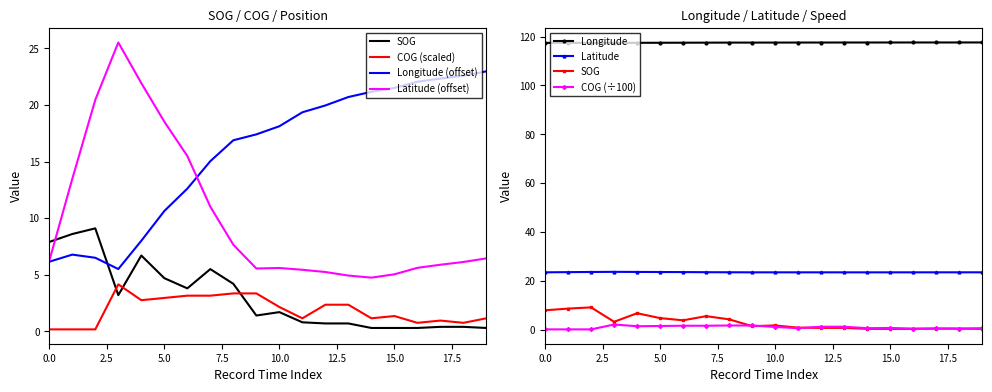

Rank the series by their maximum value, from lowest to highest.

COG, SOG, Longitude, Latitude